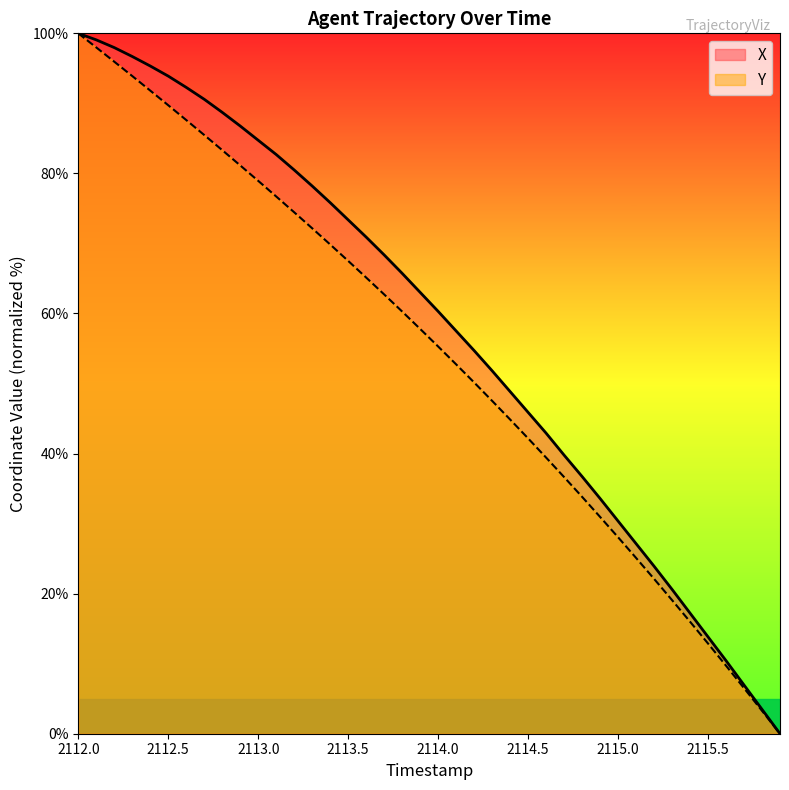

What is the average value of the X series?

57.8